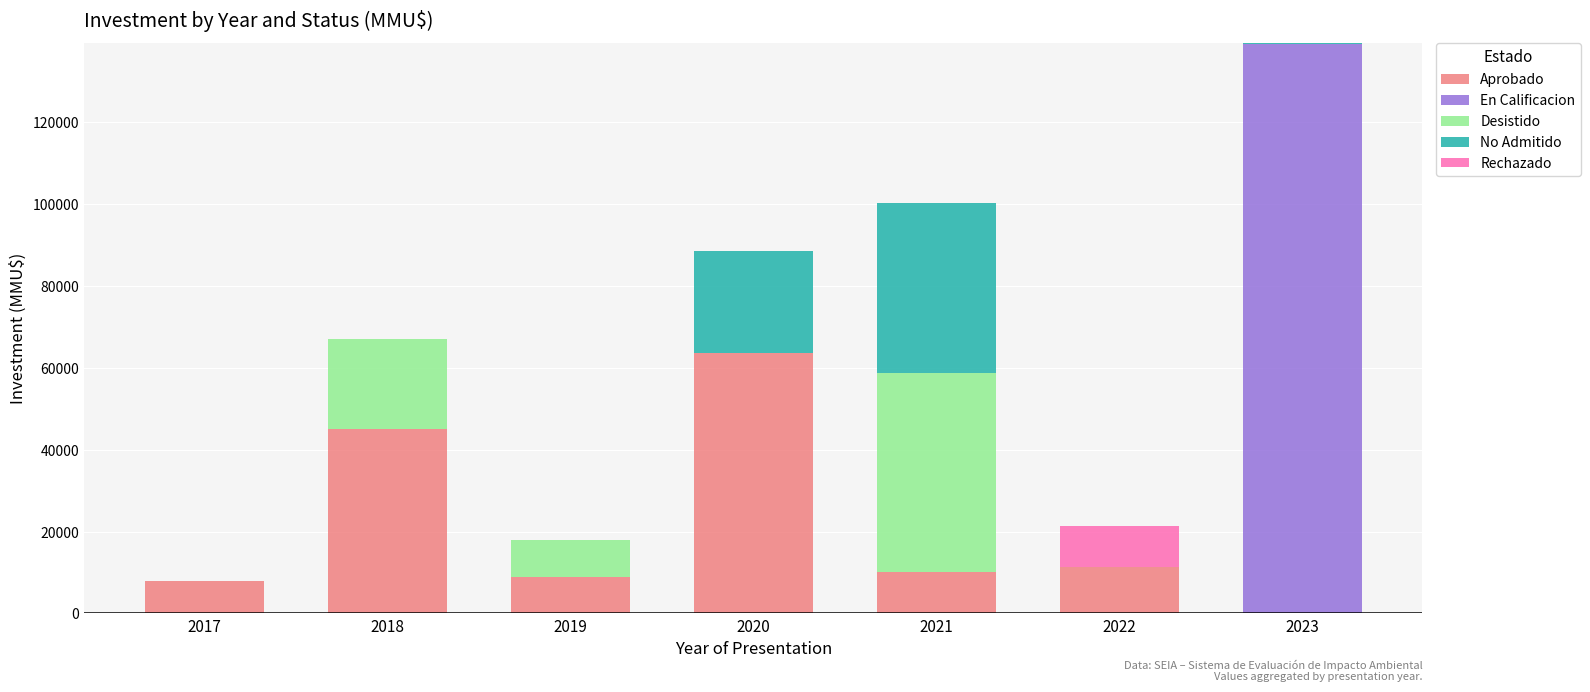

What is the total value across all series at 2022?

21466